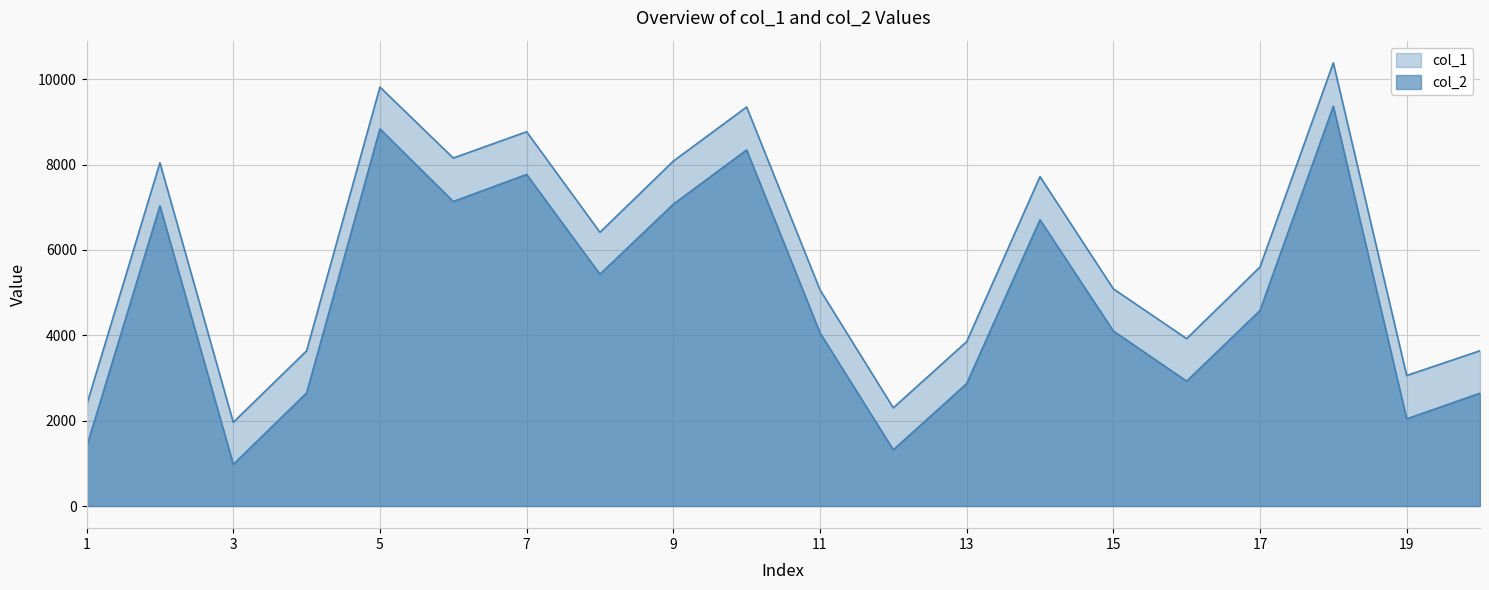

Reading left to right, what are all the values shown in this chart?

col_1: 2367	8044	1961	3637	9817	8154	8770	6414	8081	9350	5066	2301	3851	7719	5089	3922	5600	10385	3058	3638
col_2: 1387	7035	974	2650	8837	7136	7769	5431	7072	8344	4059	1316	2868	6708	4101	2926	4581	9369	2042	2643